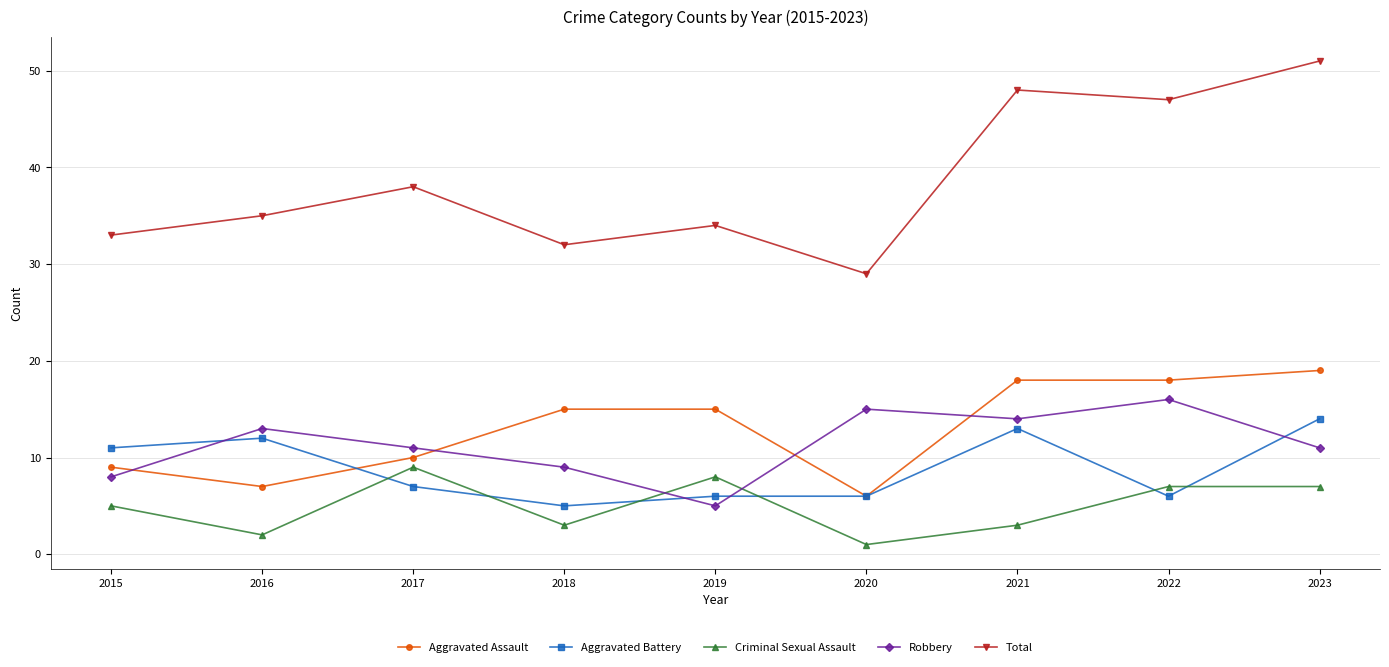

What is the greatest value displayed?

51